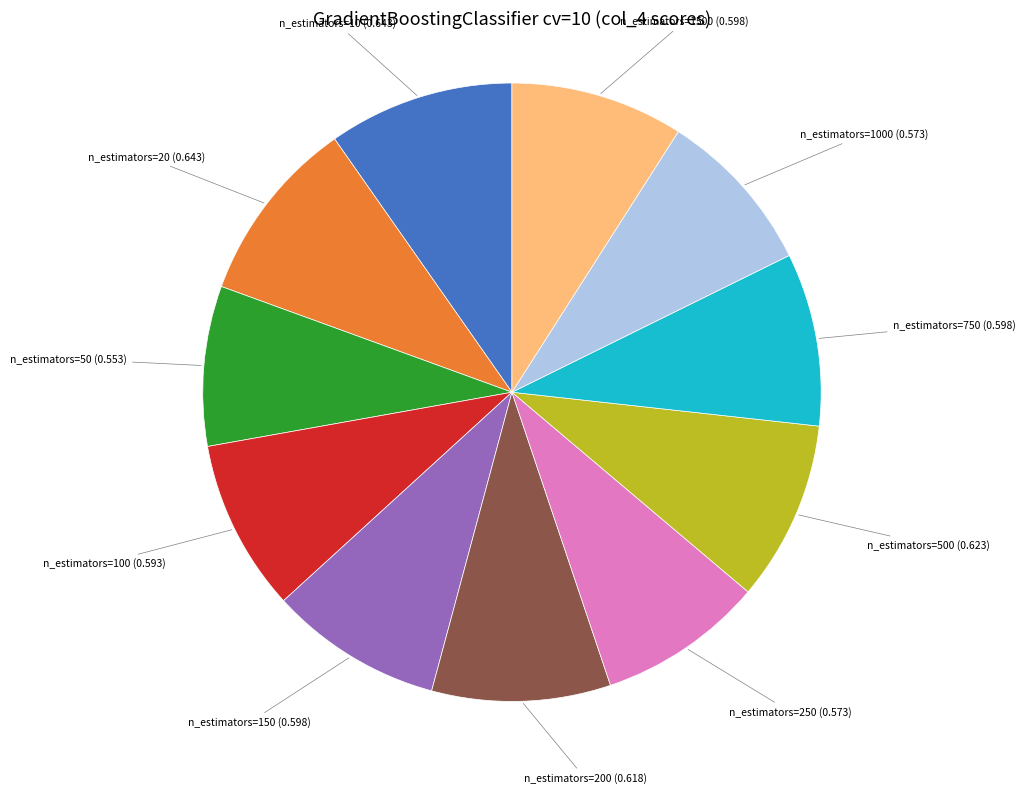

Combined, do n_estimators=20 and n_estimators=200 account for over 50%?

No